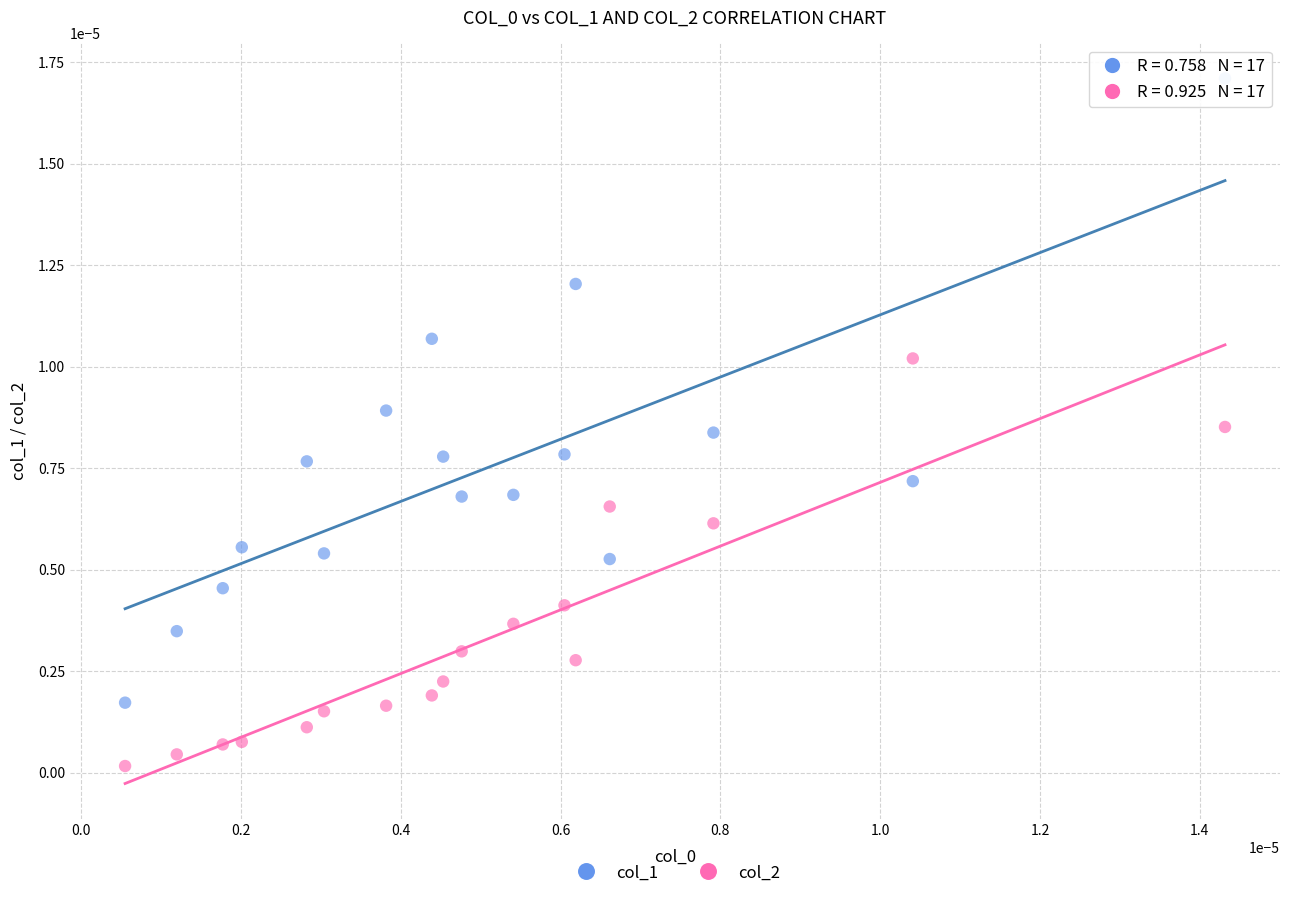

How many data points are displayed?

34